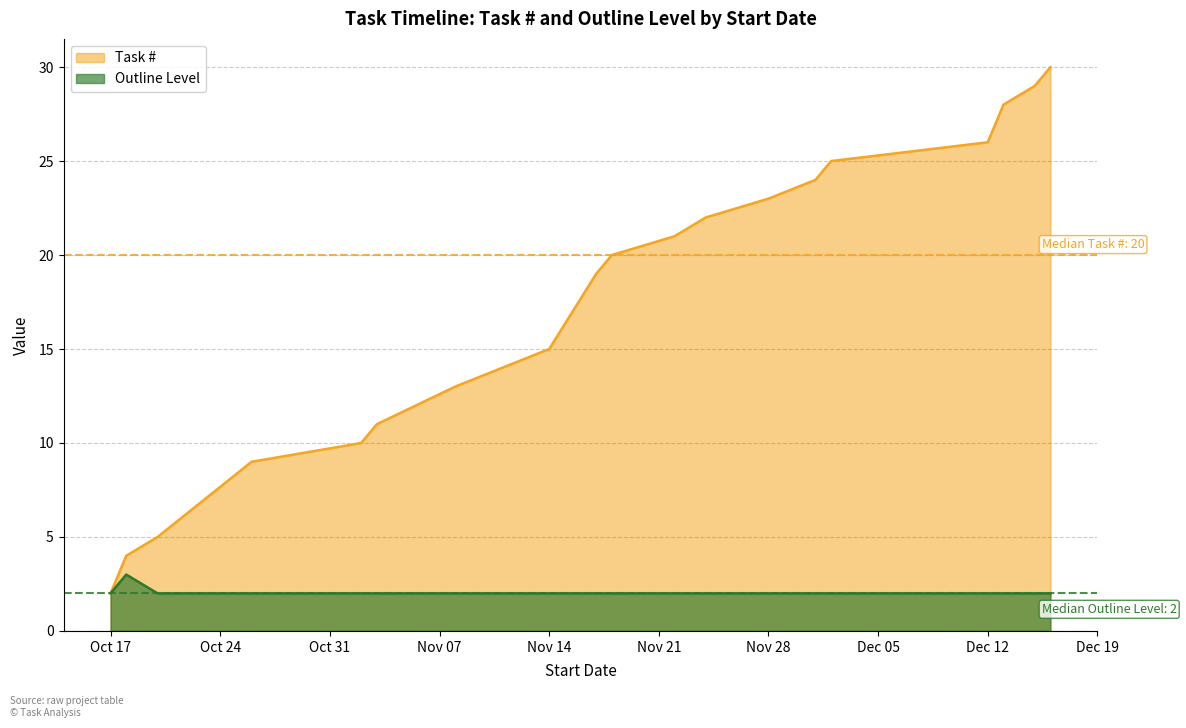

How many lines are shown in the chart?

2